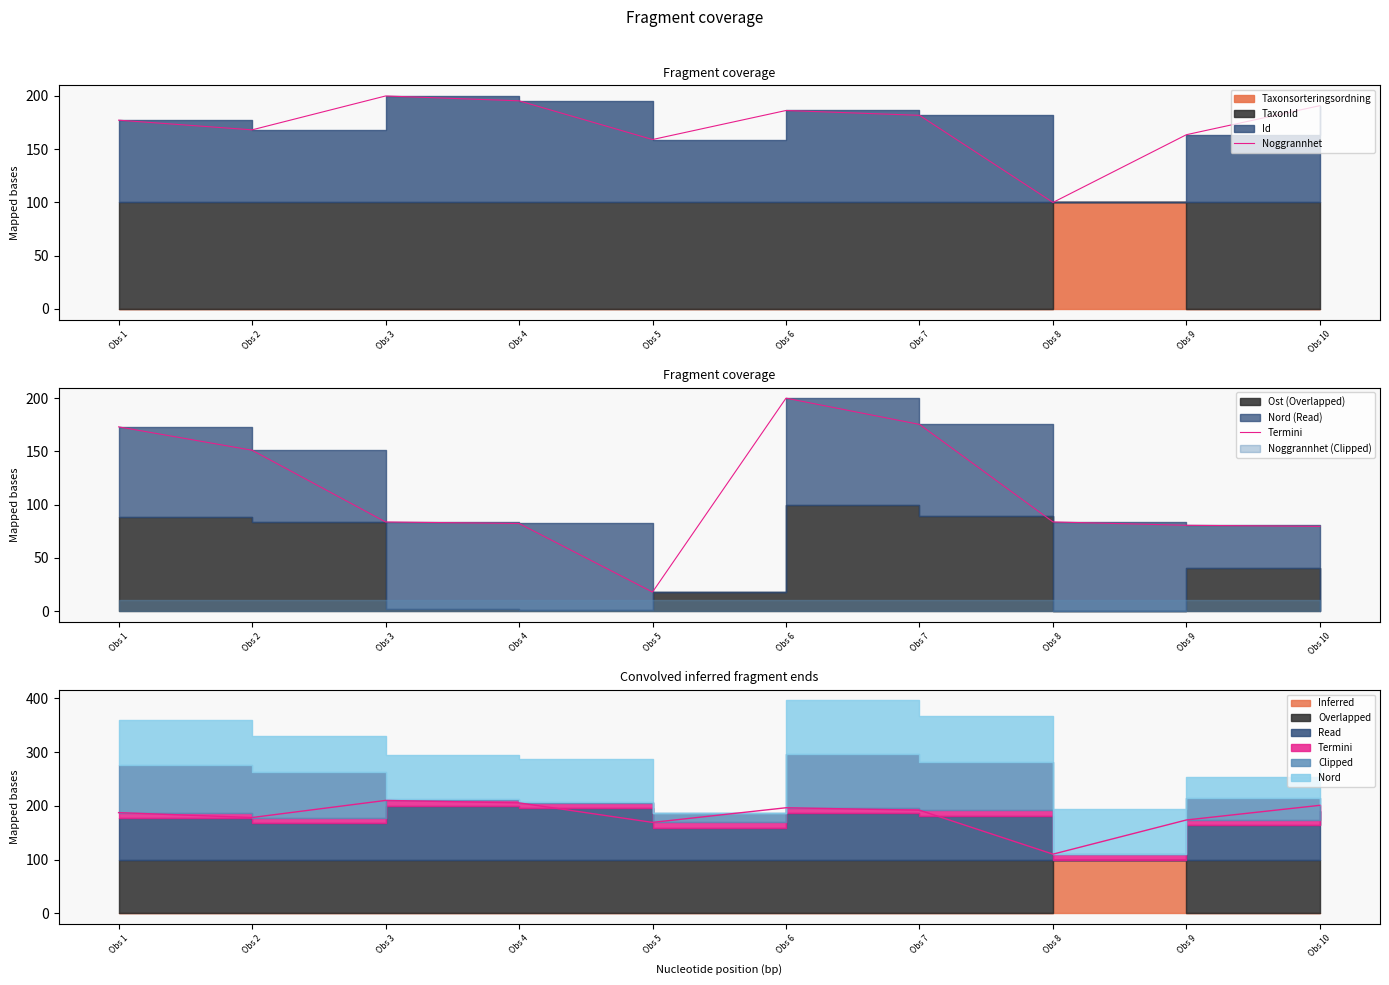

At which category is the sum across all series the highest?

Obs 6